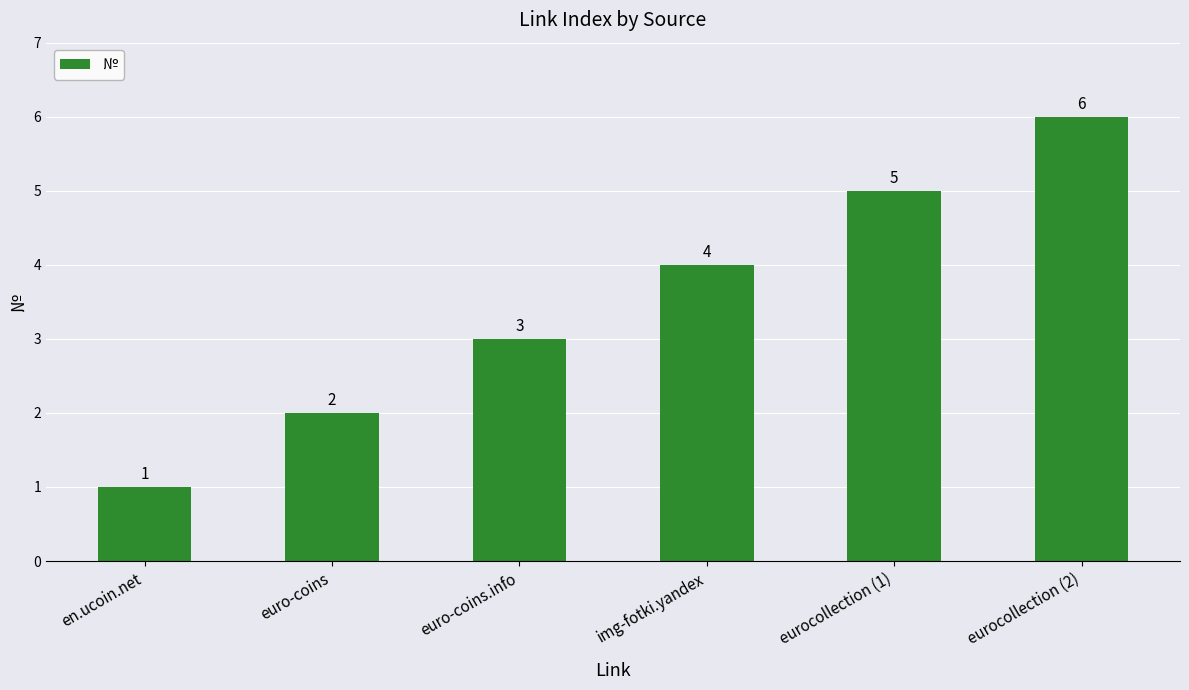

Which category has the lowest value across all series?

en.ucoin.net